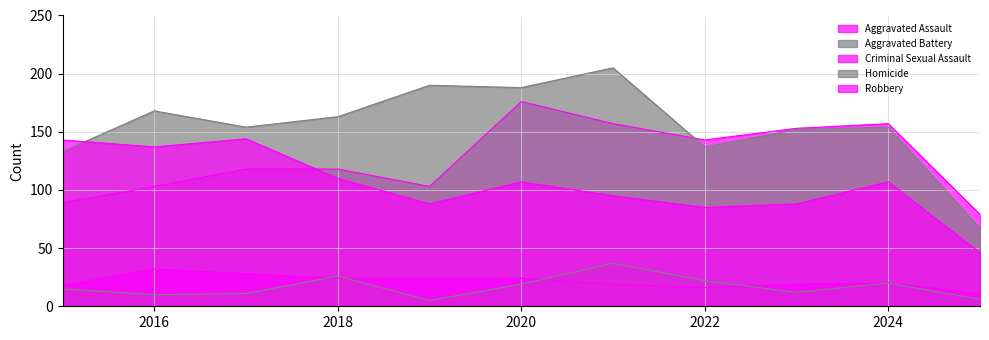

What is the highest value of the Criminal Sexual Assault series?

32